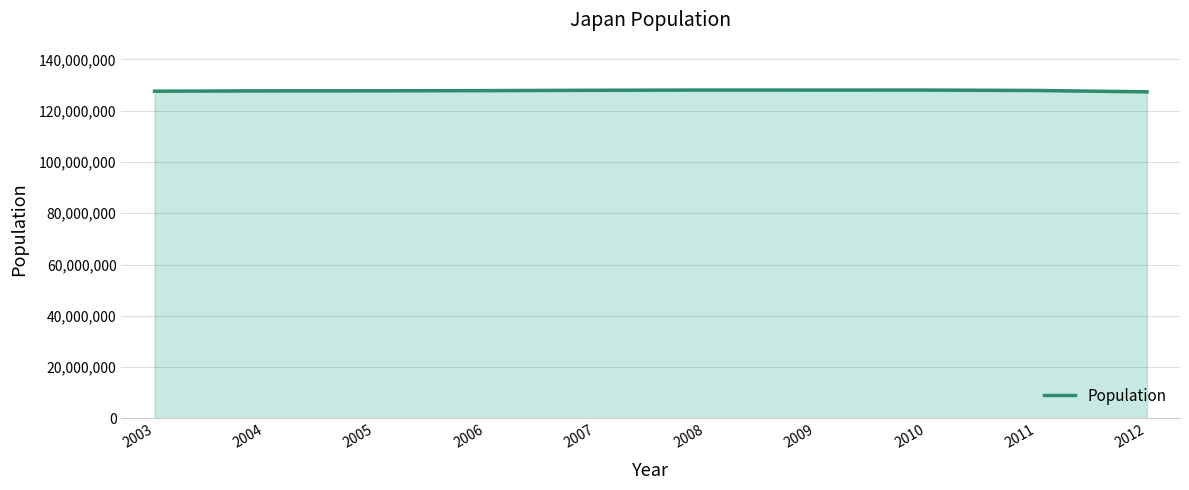

Reading right to left, transcribe all the data shown in this chart.

127368088	127900000	128056026	128050000	128070000	127980000	127850000	127767994	127750000	127620000